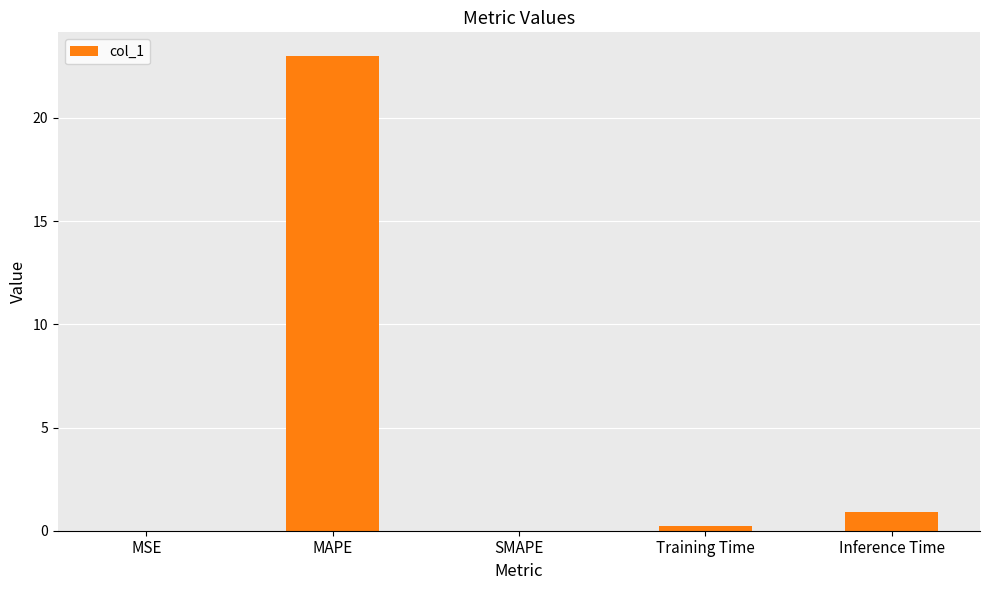

What is the greatest value displayed?

23.0